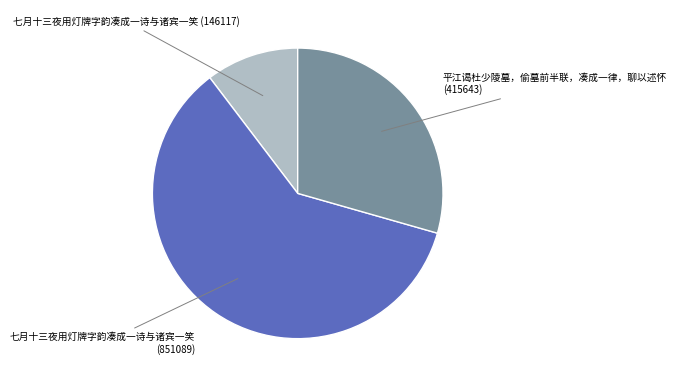

What is the smallest slice in the pie chart?

七月十三夜用灯牌字韵凑成一诗与诸宾一笑 (146117)